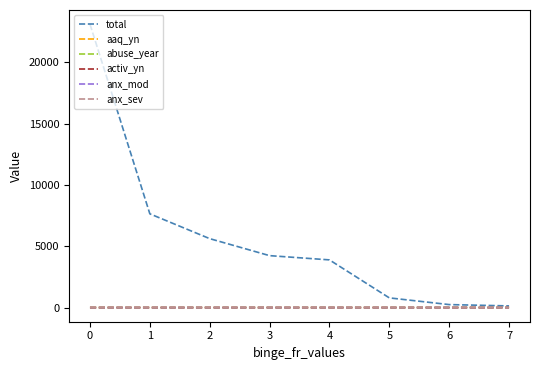

Is it true that activ_yn equals 0.9 at 3?

True